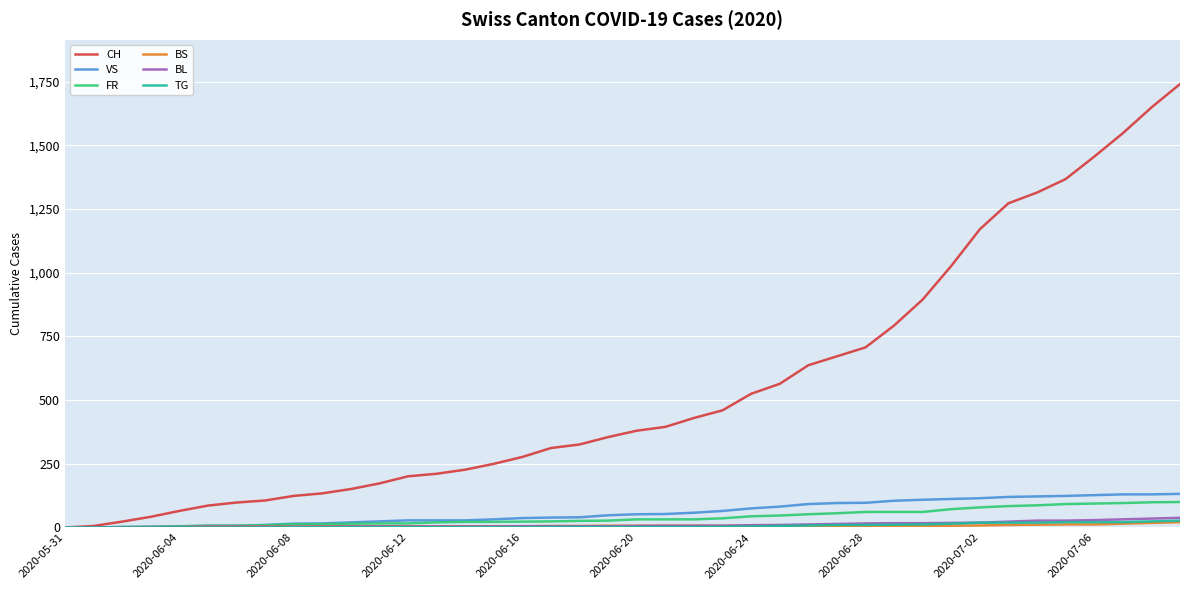

Which series has the widest spread of values?

CH